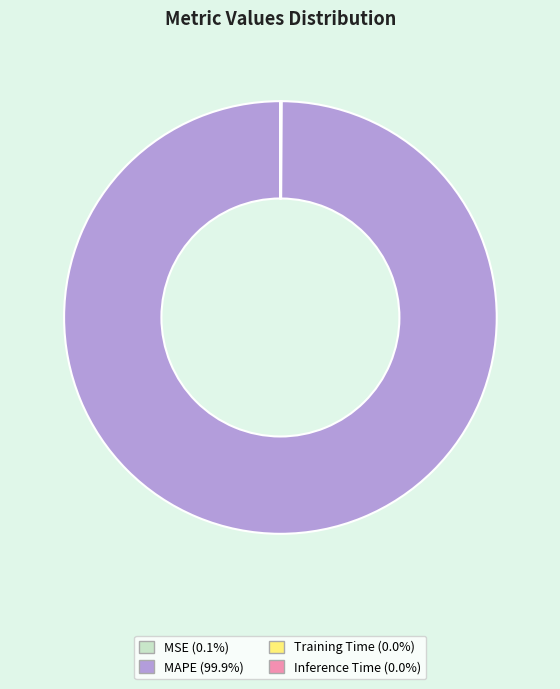

Which category has the biggest portion of the pie?

MAPE